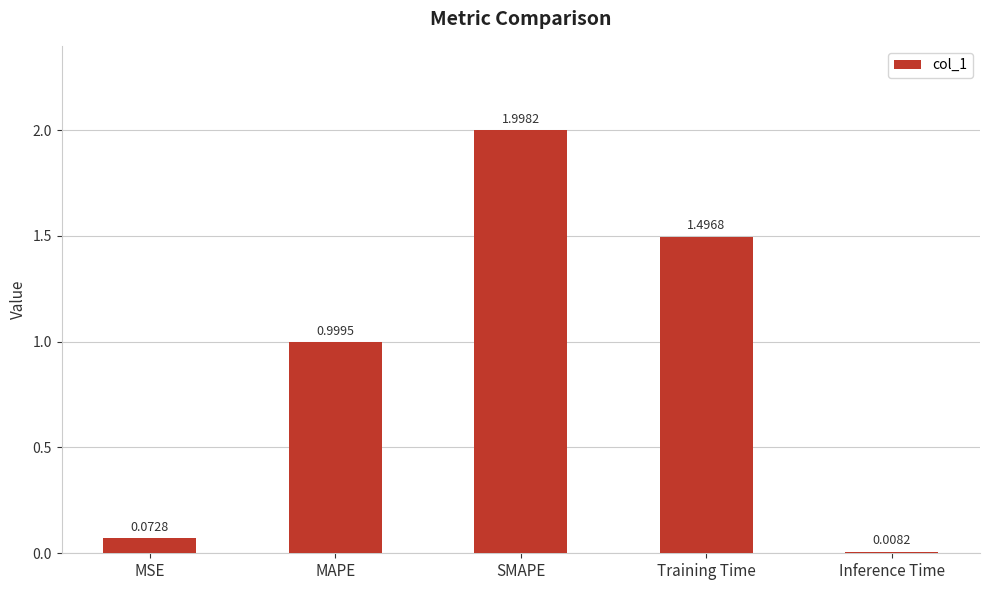

Approximately how many times larger is the value at MAPE compared to SMAPE?

0.5